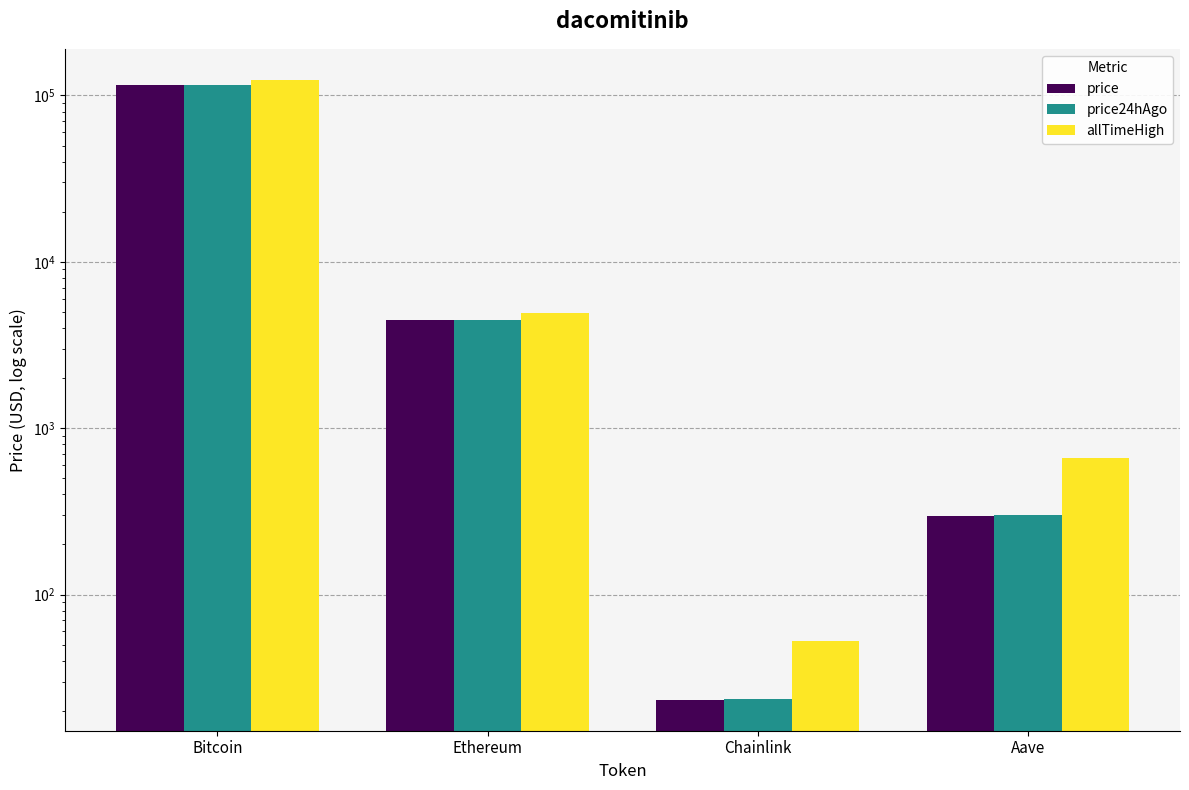

Which label corresponds to the largest value in the chart?

Bitcoin